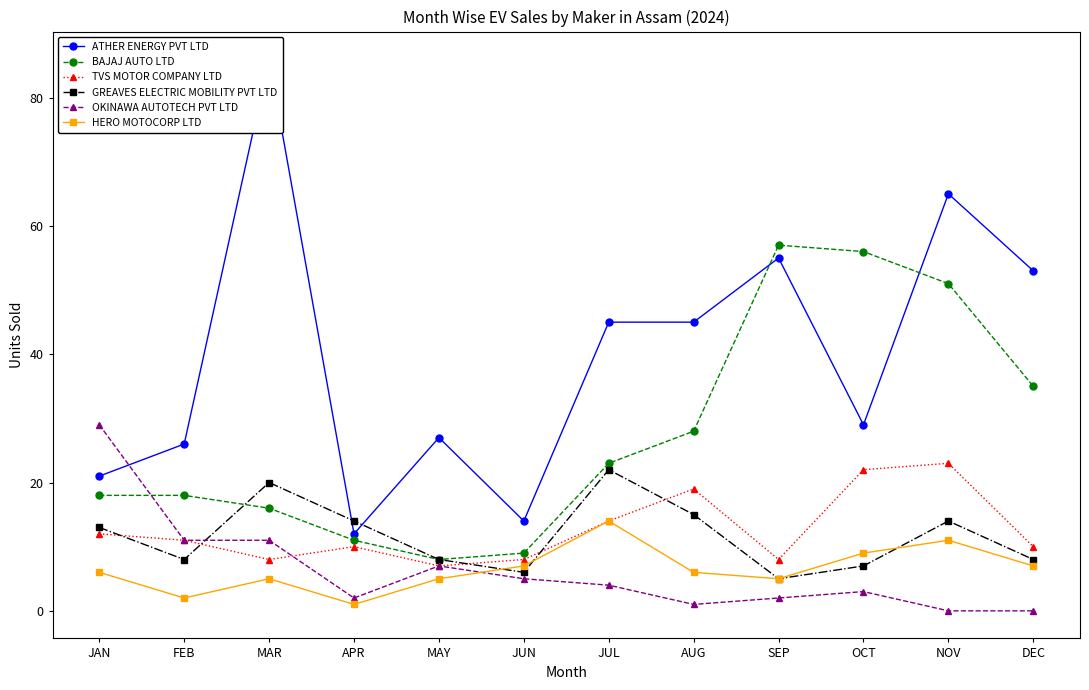

How many interior local peaks does the HERO MOTOCORP LTD series have?

3